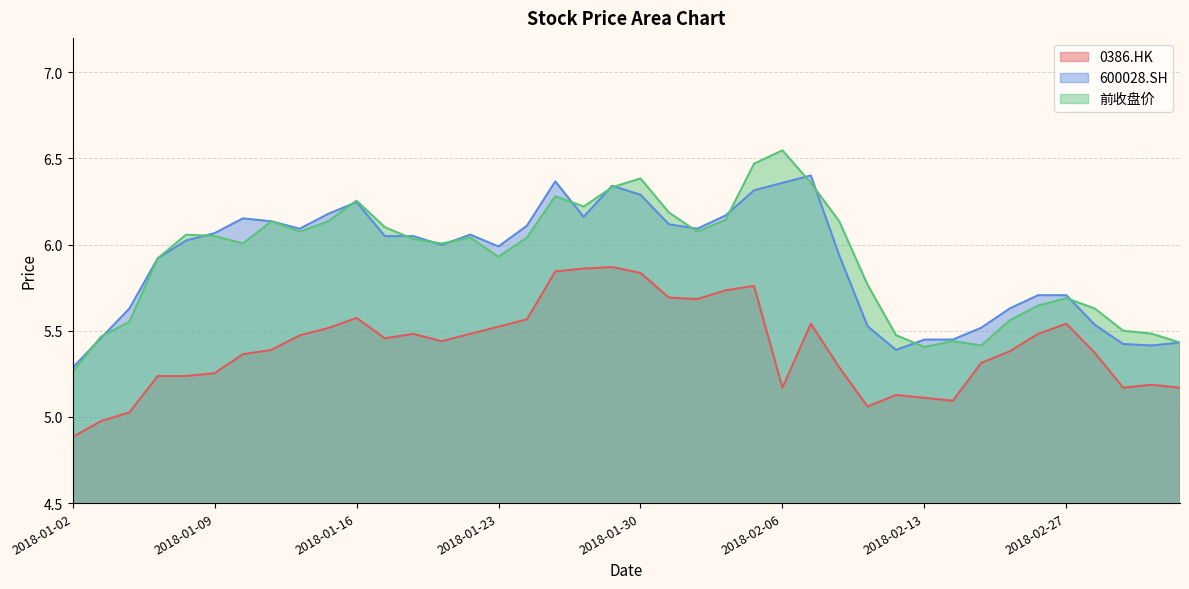

How many interior local valleys does the 0386.HK series have?

7